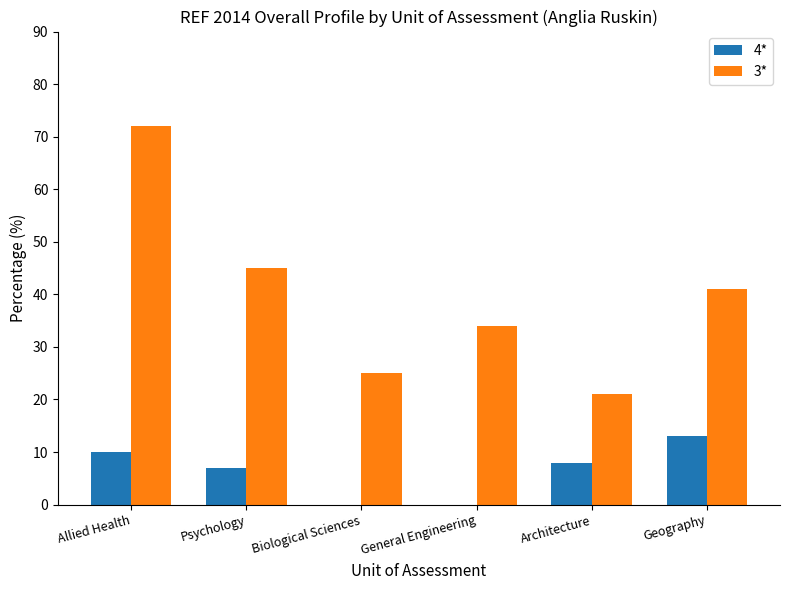

How many distinct data groups are displayed?

2